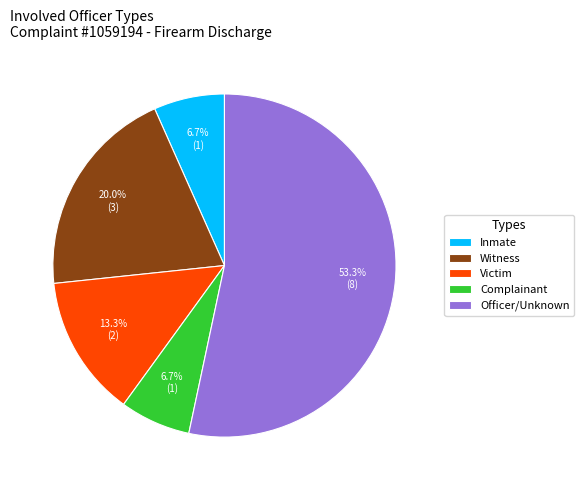

Is it true that Witness is 20% of the pie?

True